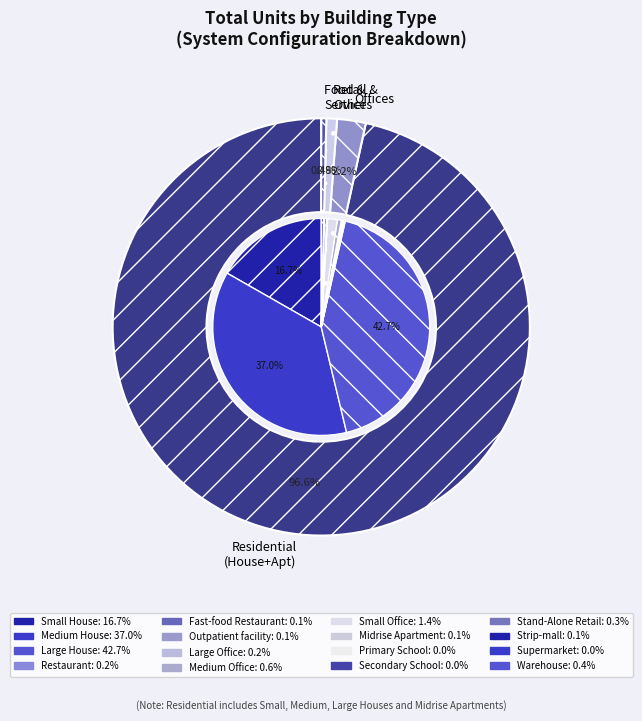

What percentage is NOT represented by Large Office?

99.8%